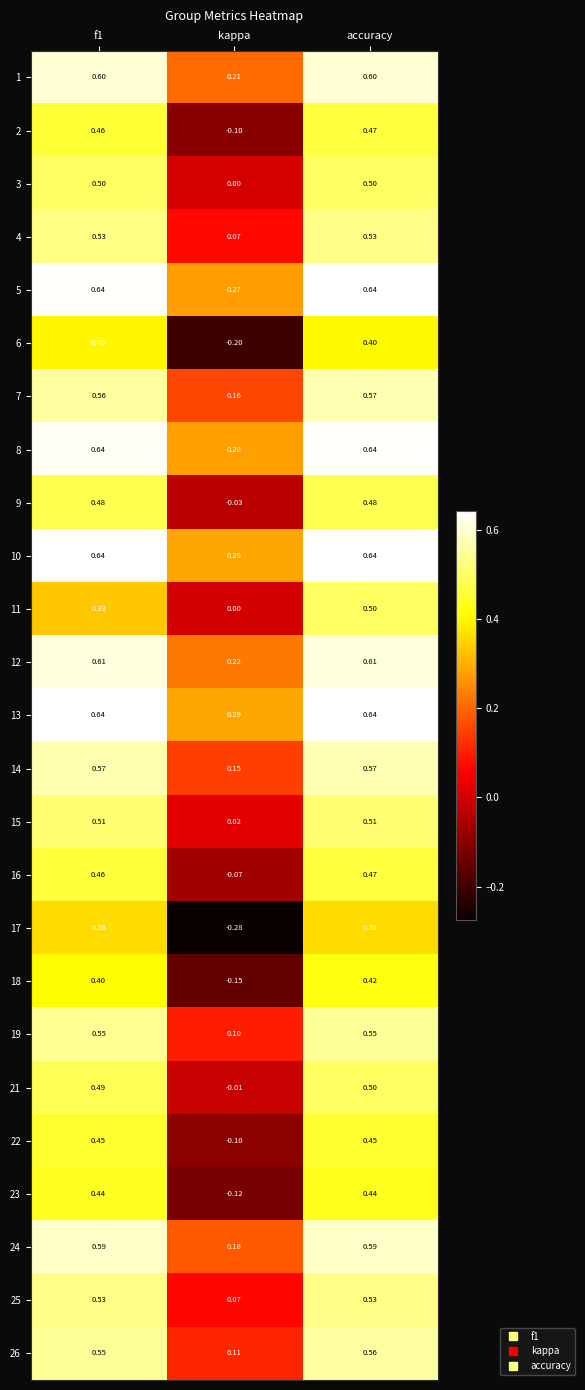

Is the value of 7 at kappa greater than the value of 13 at kappa?

No